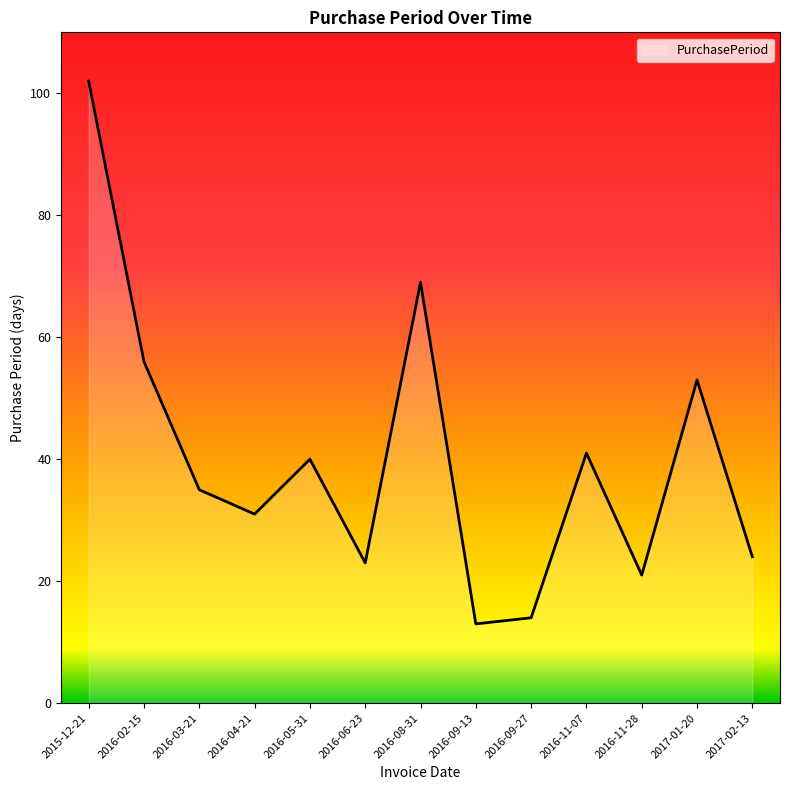

Which category has the highest value across all series?

2015-12-21